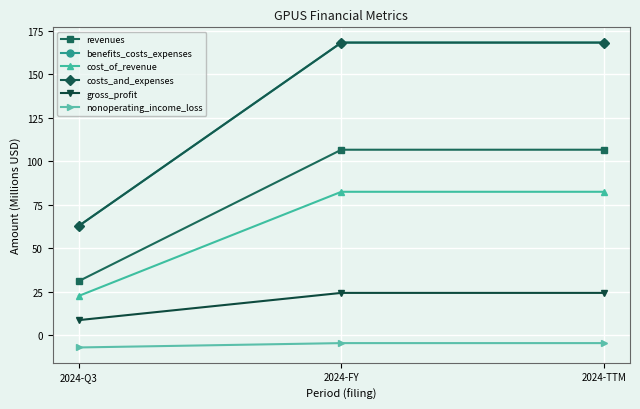

Does the chart have visible grid lines?

Yes